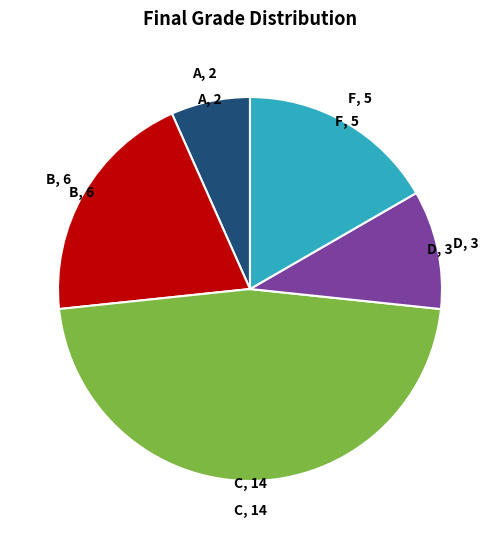

Does any single category account for the majority?

No